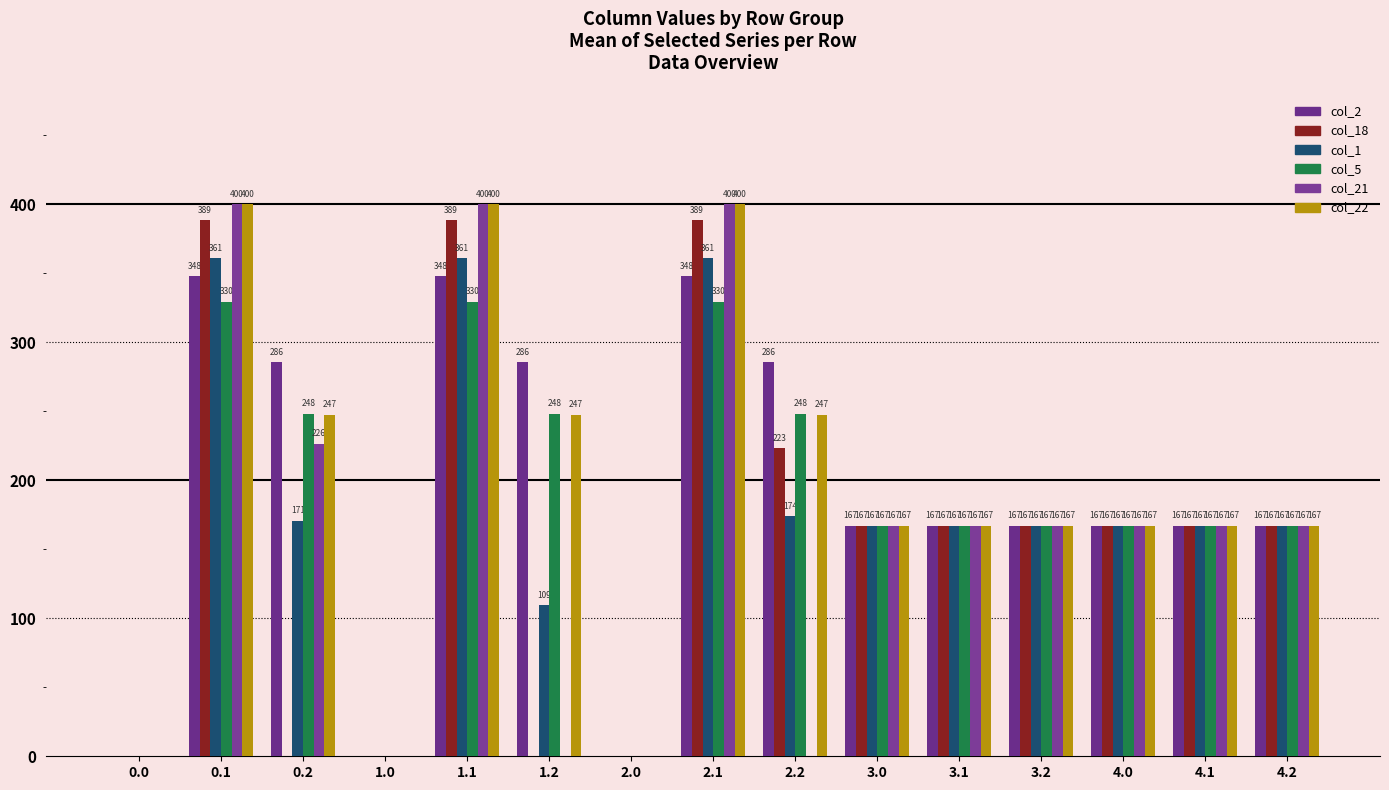

What are all the series names shown in the legend?

col_2, col_18, col_1, col_5, col_21, col_22